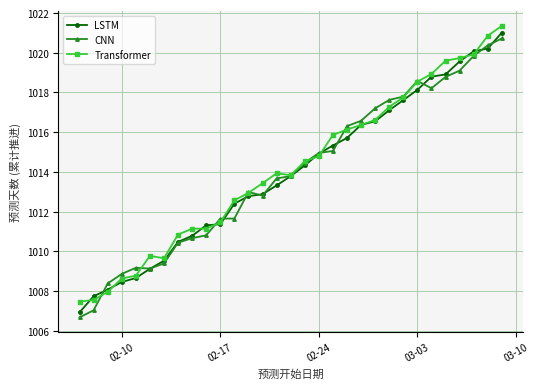

What is the minimum value for CNN?

1006.7